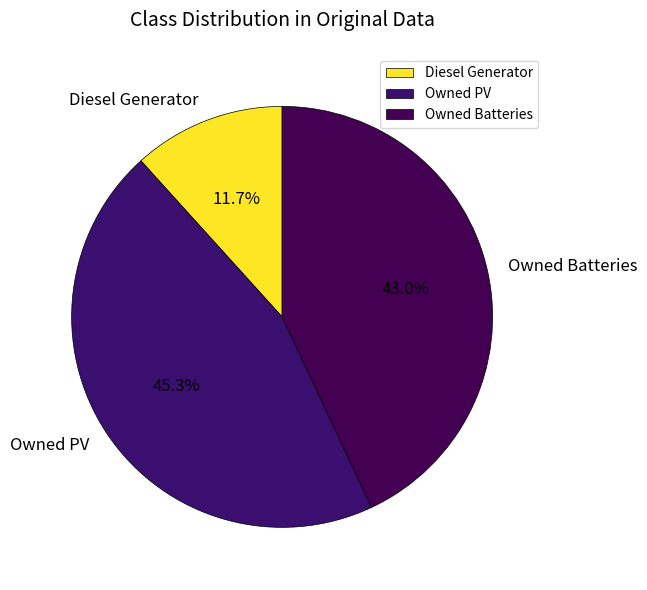

Which has a higher value, Owned Batteries or Owned PV?

Owned PV